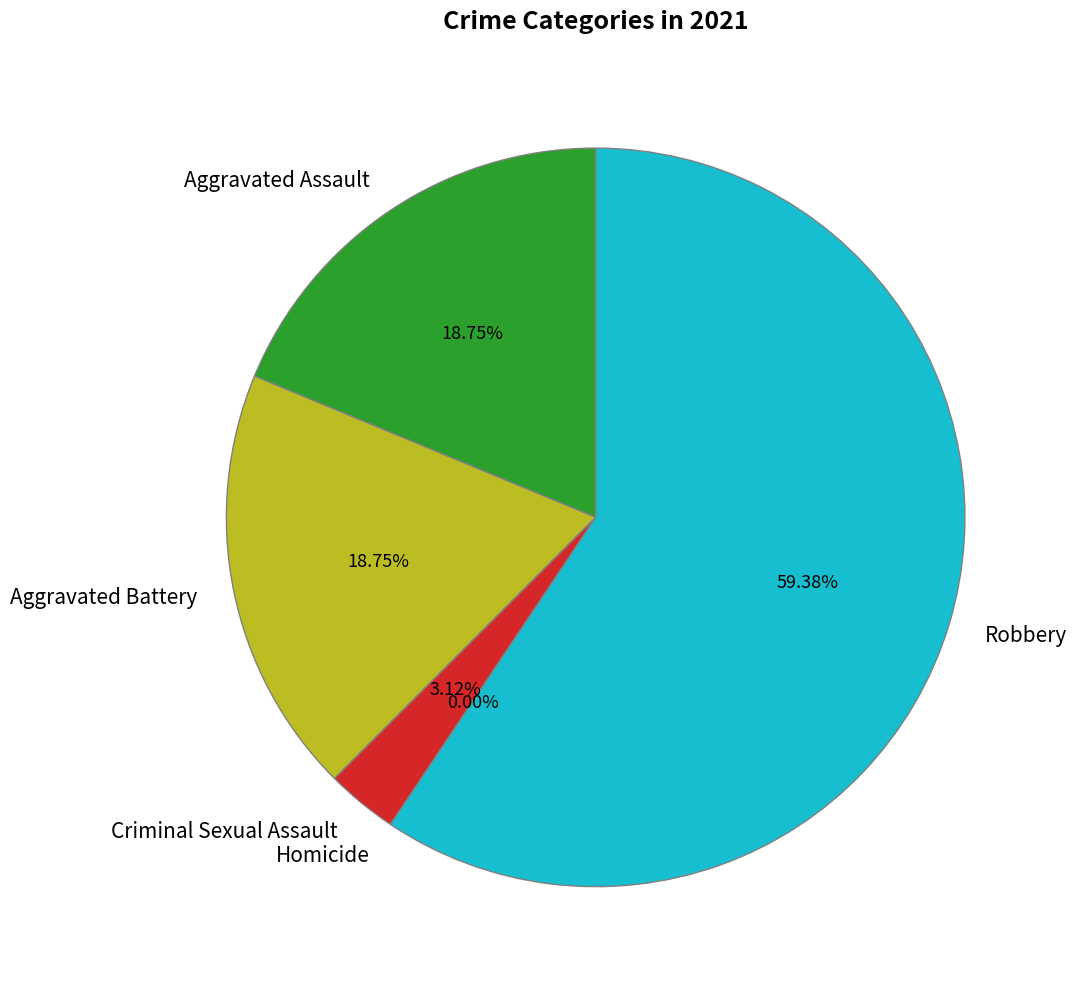

Which slice is the largest?

Robbery